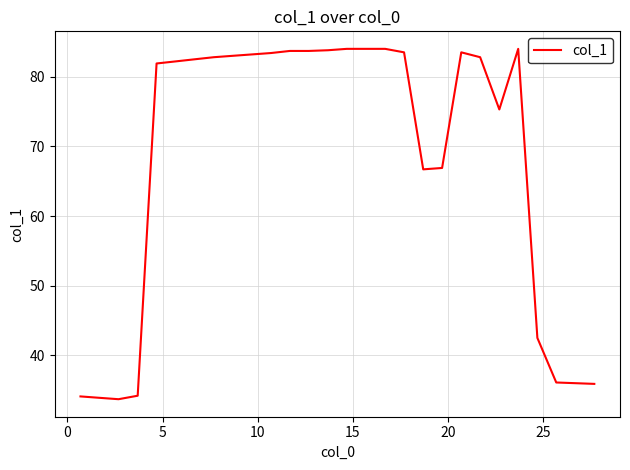

What is the minimum value shown in the chart?

33.7